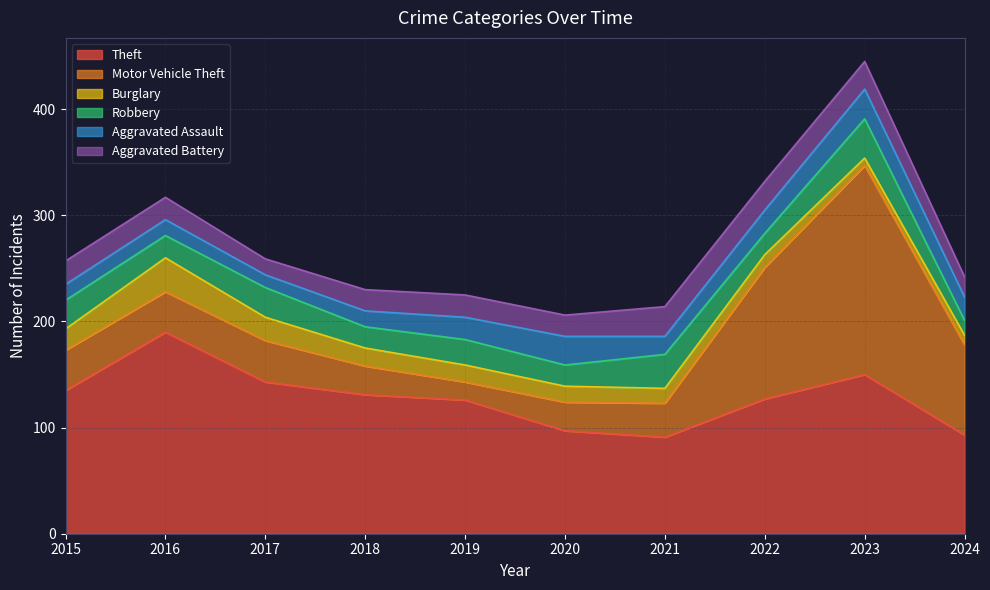

What is the sum of the Robbery values at 2023 and 2021?

69